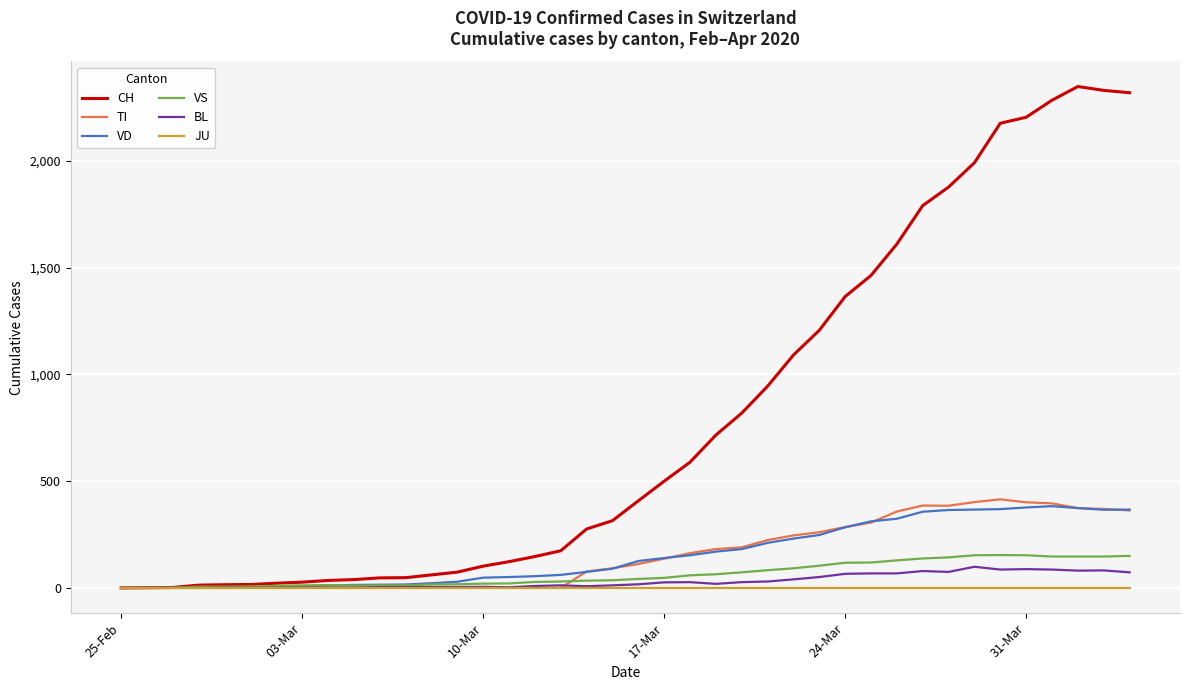

Which series has the largest range (max minus min)?

CH